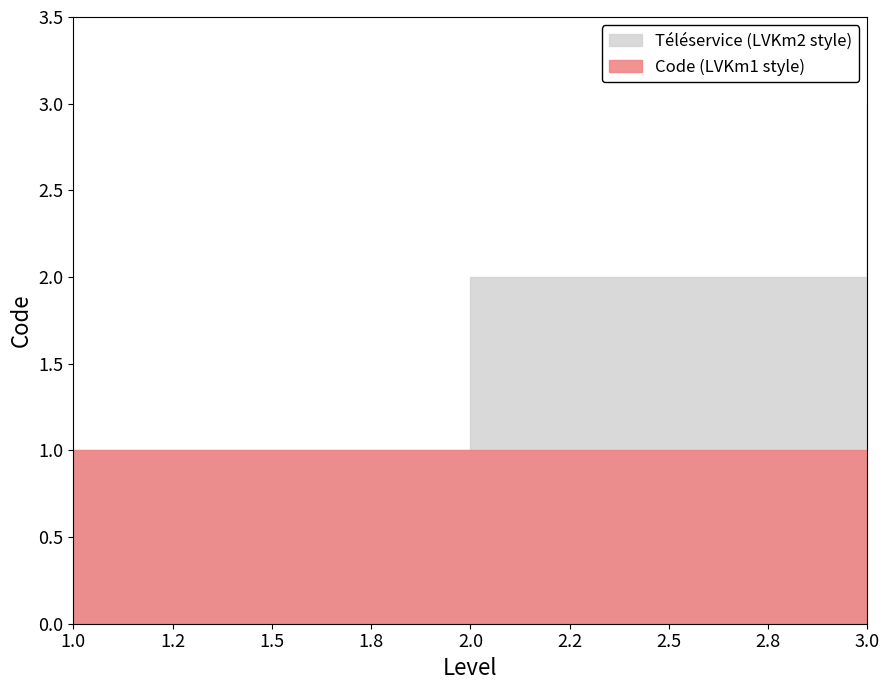

The value of Téléservice at 2 is 1. True or false?

True